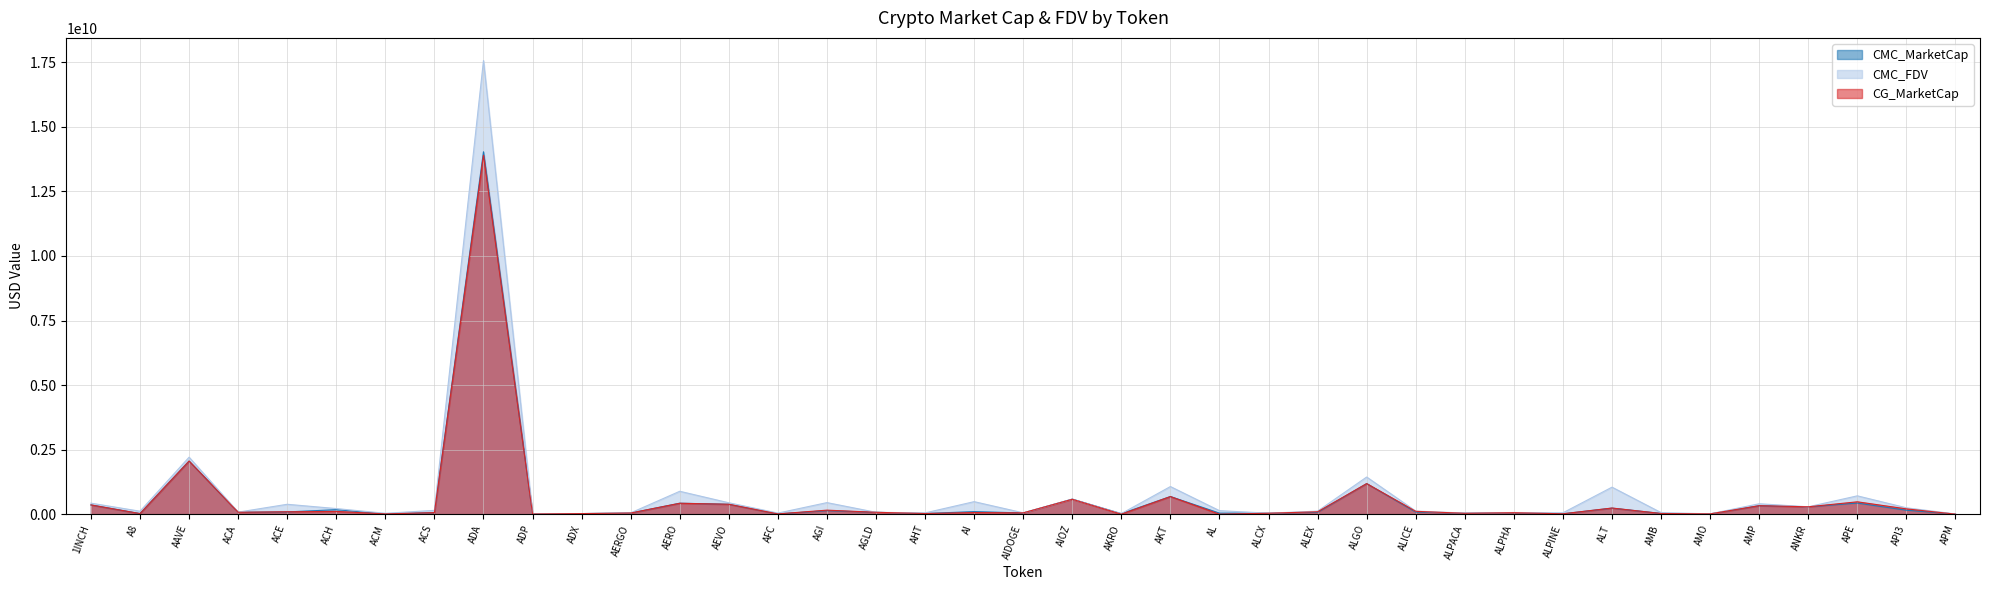

How many lines are shown in the chart?

3